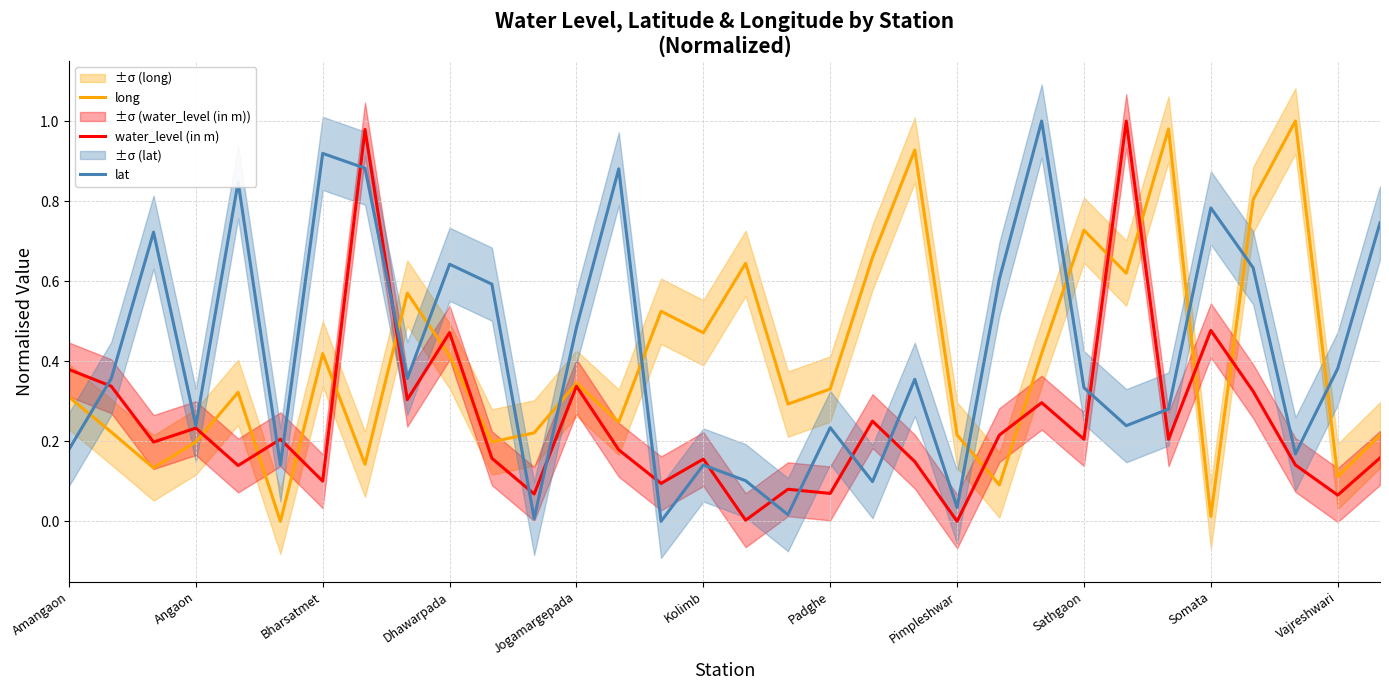

Which series has the largest range (max minus min)?

long